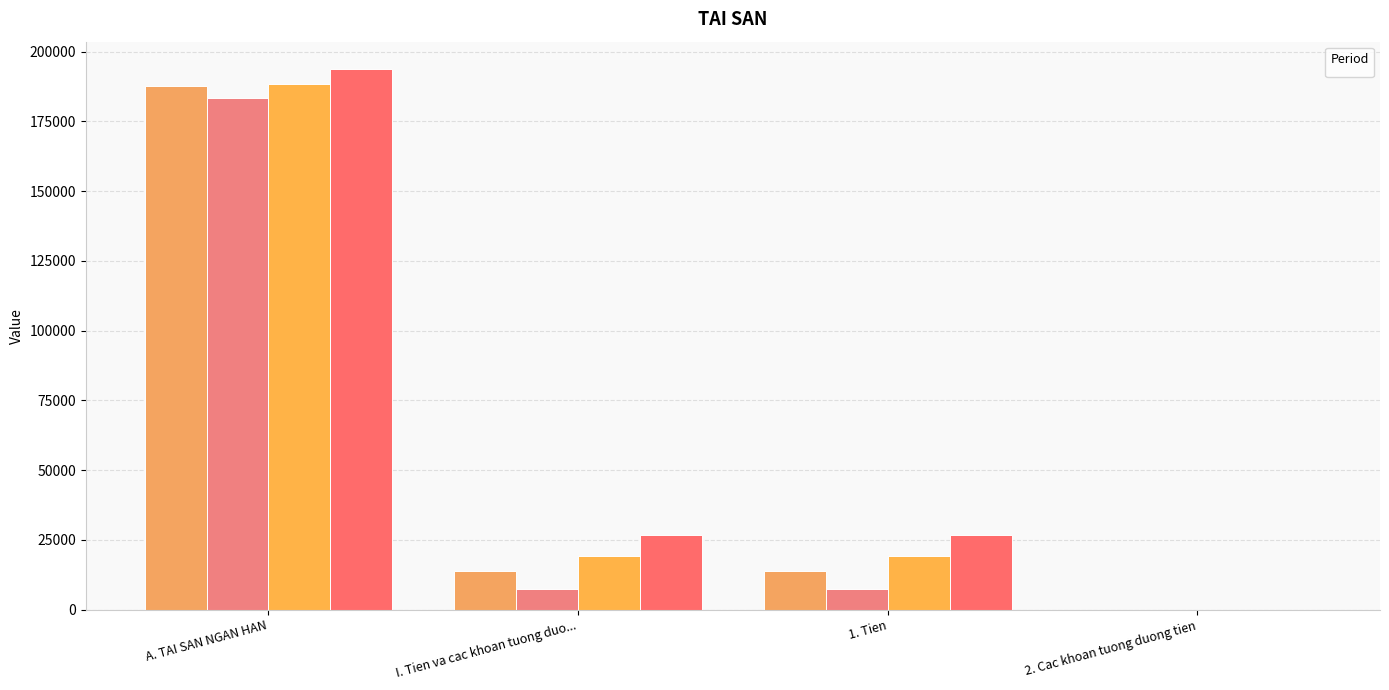

What are all the series names shown in the legend?

_1, _2, _3, _4